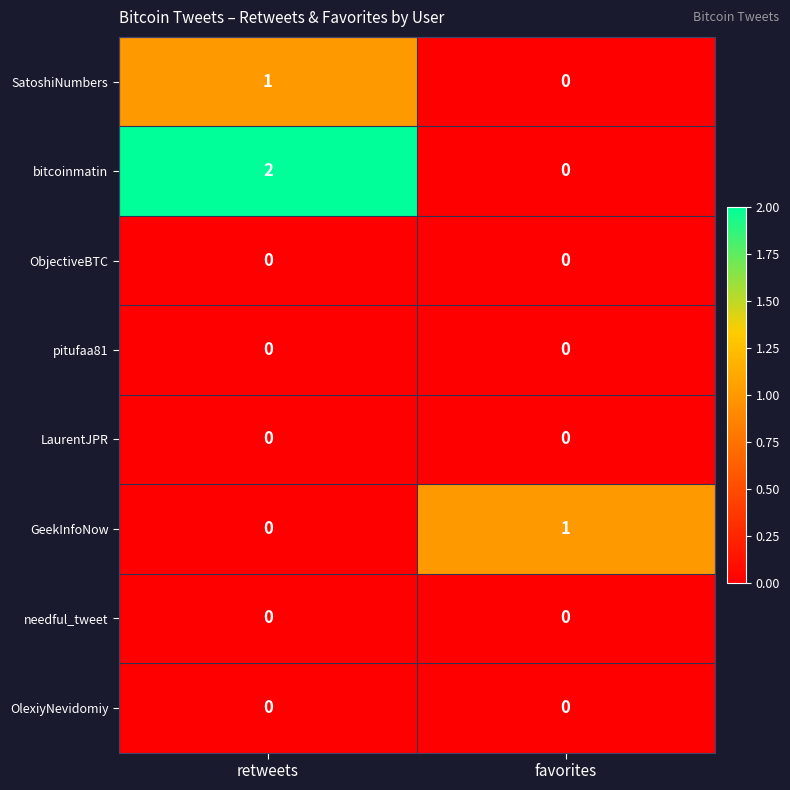

What is the difference between the highest and lowest values at retweets?

2